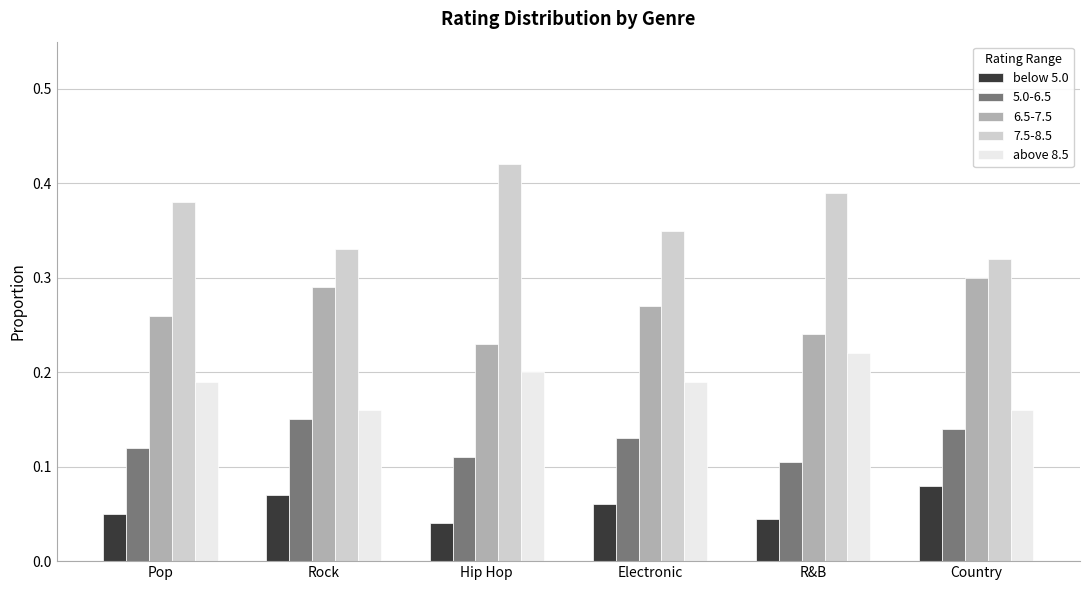

Which series has the largest range (max minus min)?

7.5-8.5